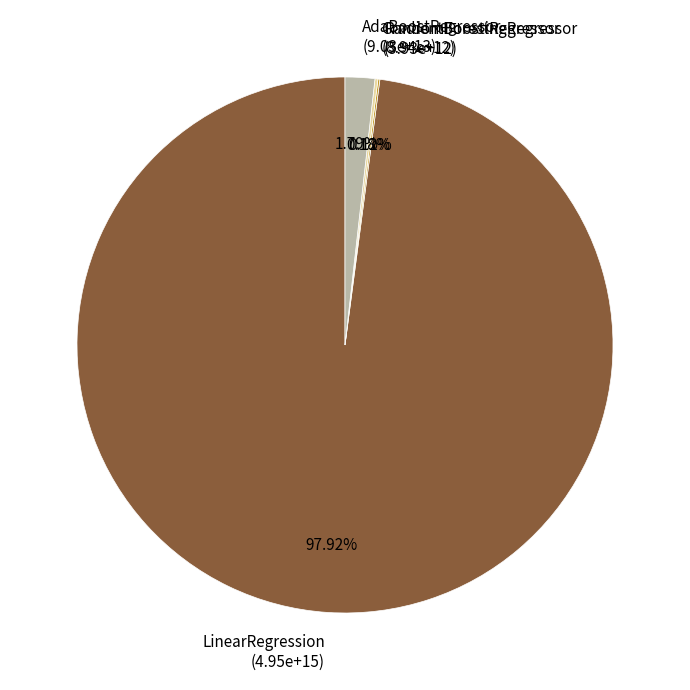

Is there any slice that represents more than half of the pie?

Yes